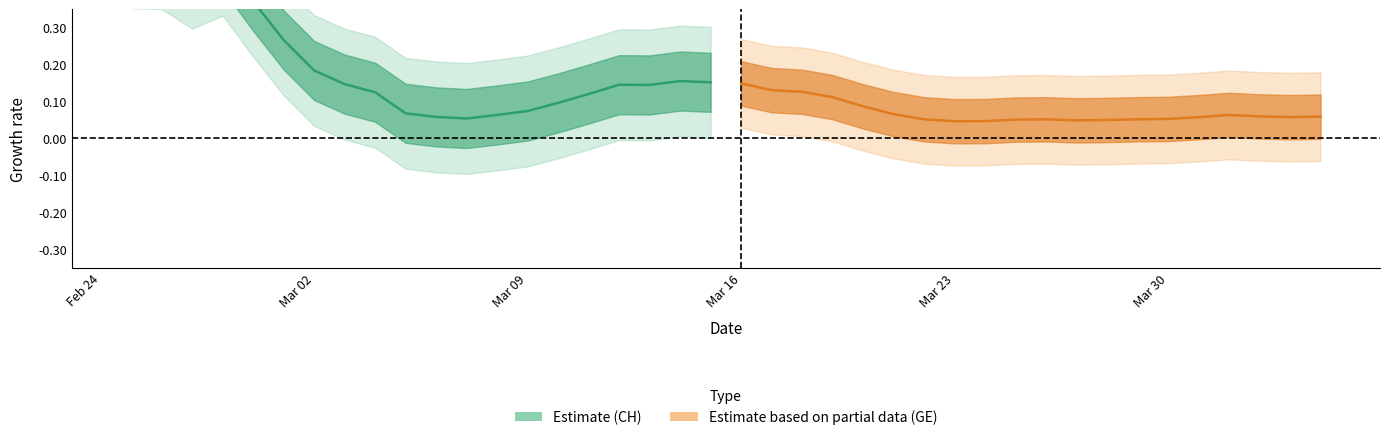

How many lines are shown in the chart?

2